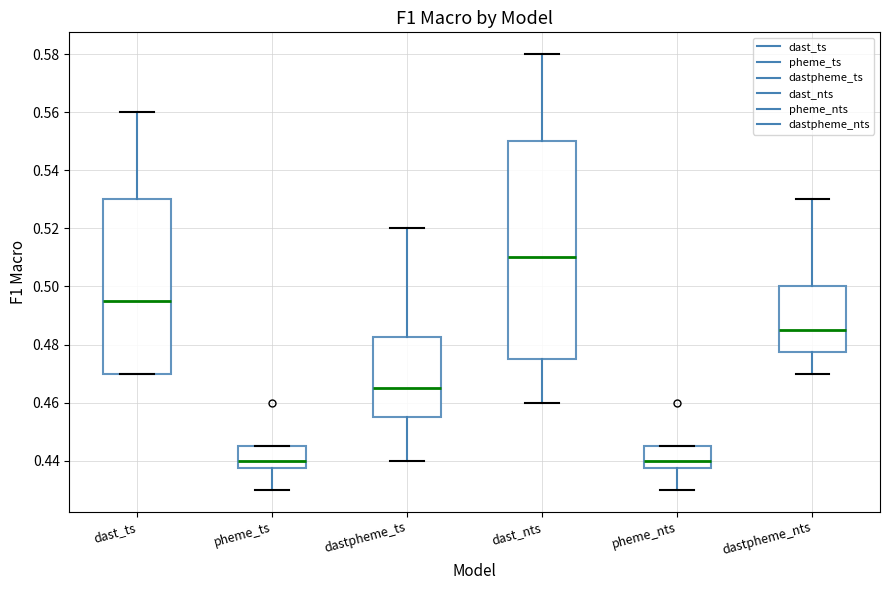

Where is the upper edge of the box for pheme_ts on the y-axis? The values are not printed on the chart, so give them approximately, as read against the axis.

0.446